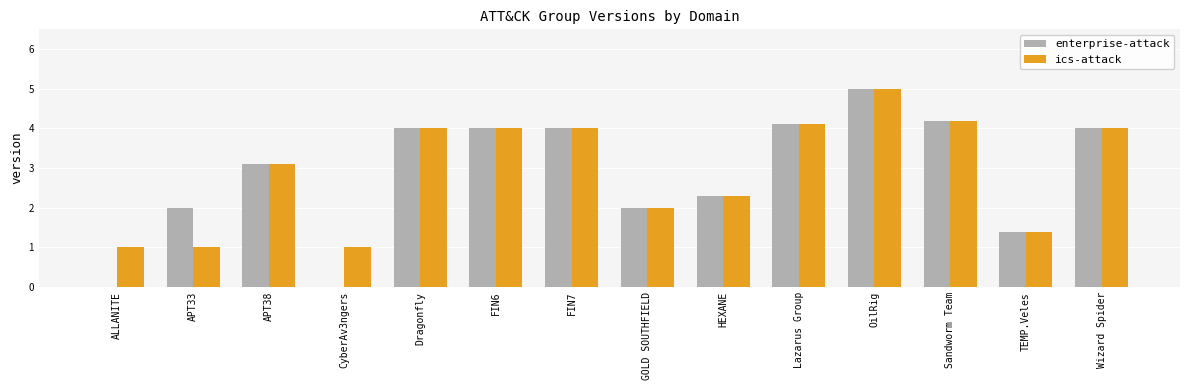

What is the spread (max minus min) of values at APT33?

1.0